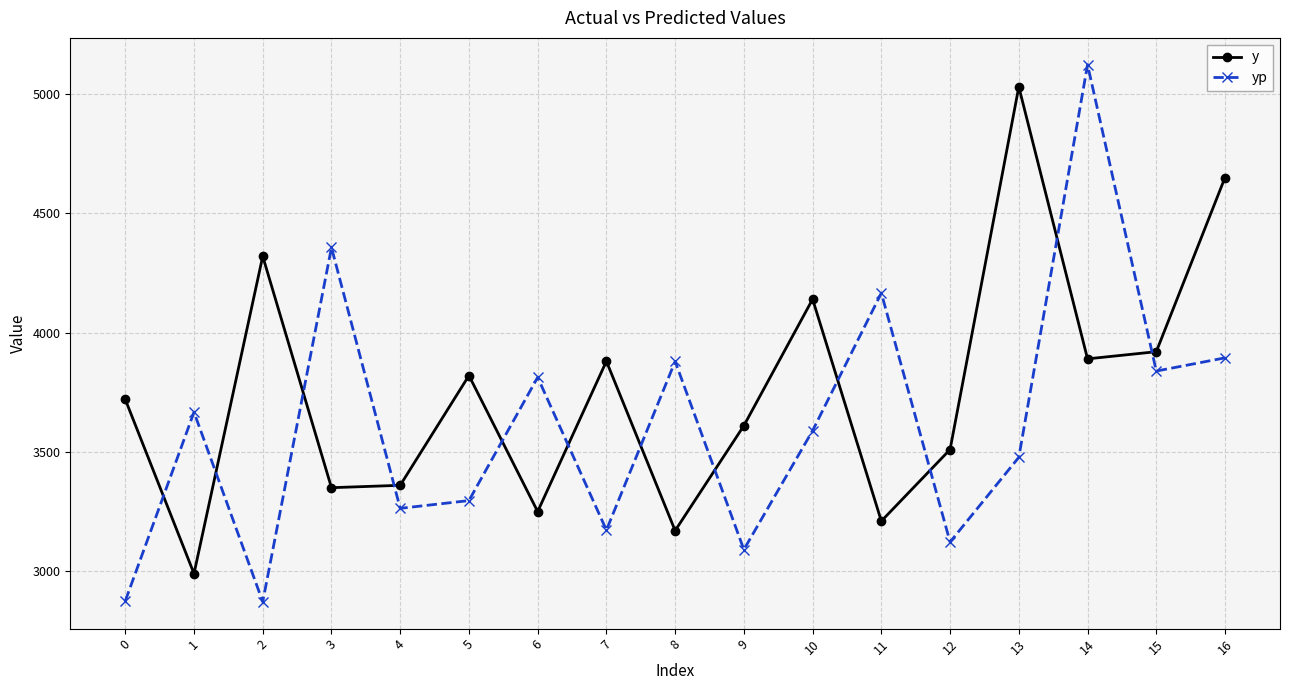

What is the difference between the second highest and second lowest values in the yp series?

1481.8